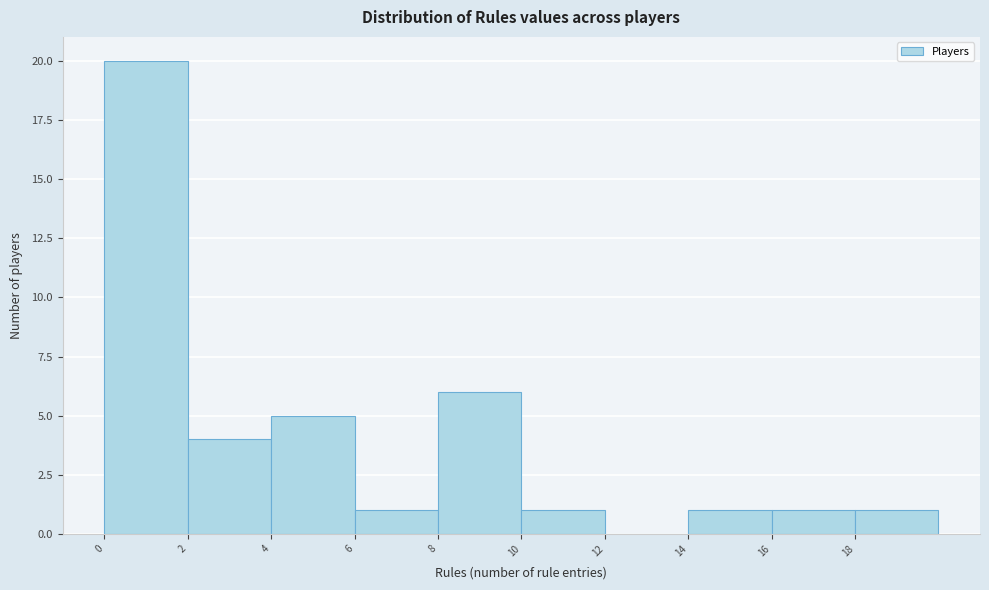

Reading left to right, transcribe this chart: for each bar, give the range it covers on the x-axis and its height. The values are not printed on the chart, so give them approximately, as read against the axis.

0 to 2: 20
2 to 4: 4
4 to 6: 5
6 to 8: 1
8 to 10: 6
10 to 12: 1
12 to 14: 0
14 to 16: 1
16 to 18: 1
18 to 20: 1